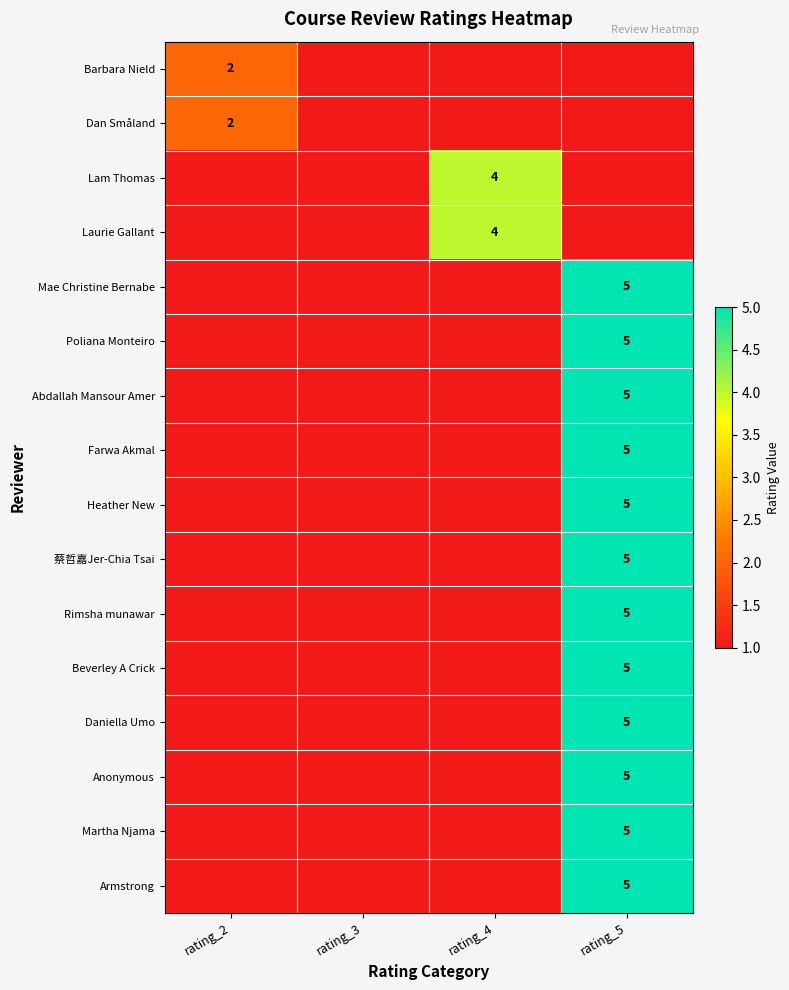

At rating_5, list the series in order from smallest to largest.

Barbara Nield, Dan Småland, Lam Thomas, Laurie Gallant, Mae Christine Bernabe, Poliana Monteiro, Abdallah Mansour Amer, Farwa Akmal, Heather New, 蔡哲嘉Jer-Chia Tsai, Rimsha munawar, Beverley A Crick, Daniella Umo, Anonymous, Martha Njama, Armstrong